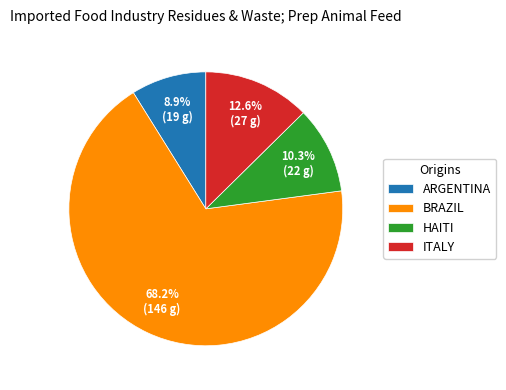

Combined, what portion of the pie is BRAZIL and ITALY?

80.8%